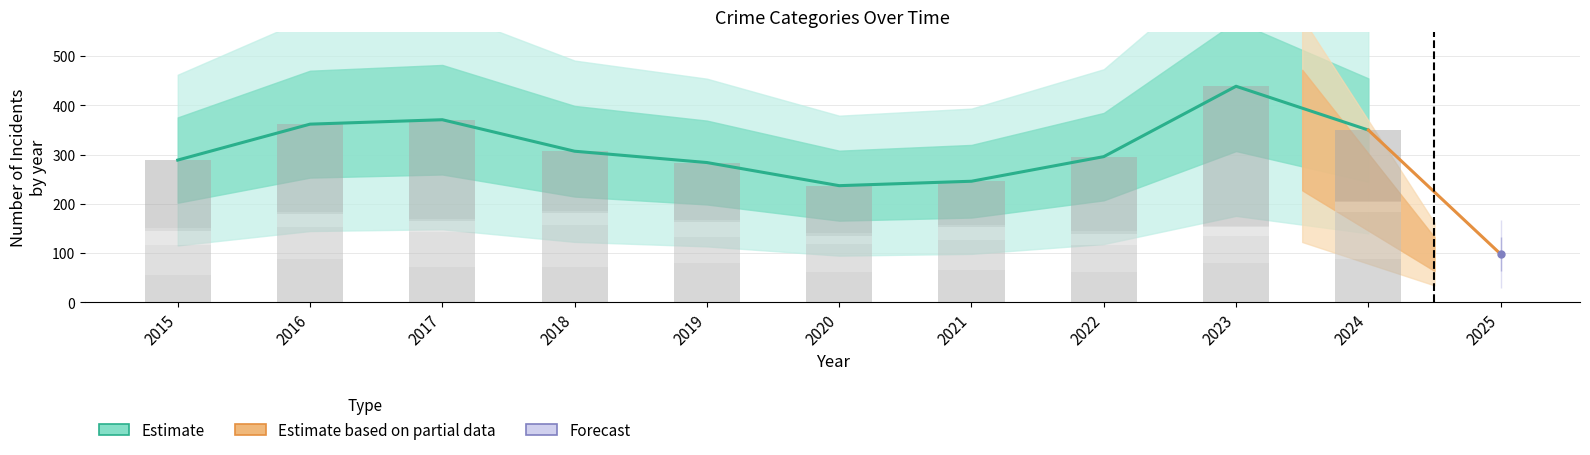

True or false: Aggravated Assault has a value of 80 at 2019.

True